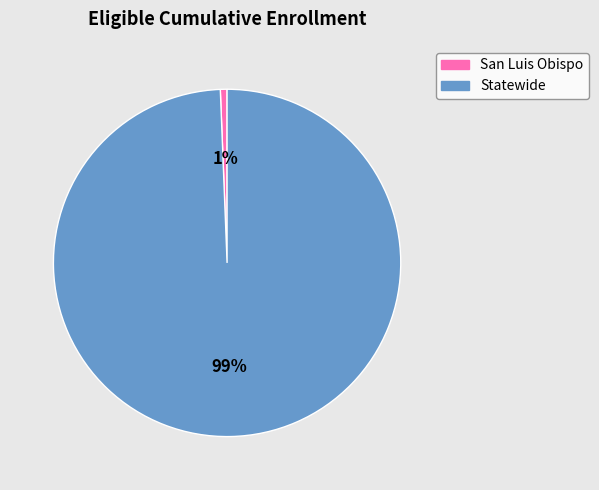

To the nearest percent, what is the average slice percentage?

50%